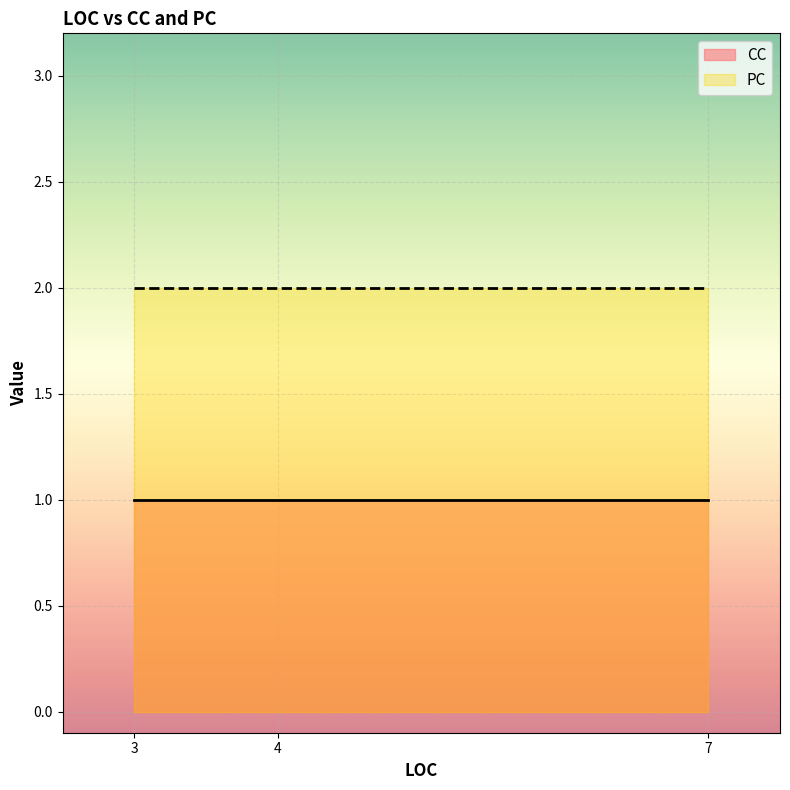

What are all the series names shown in the legend?

CC, PC